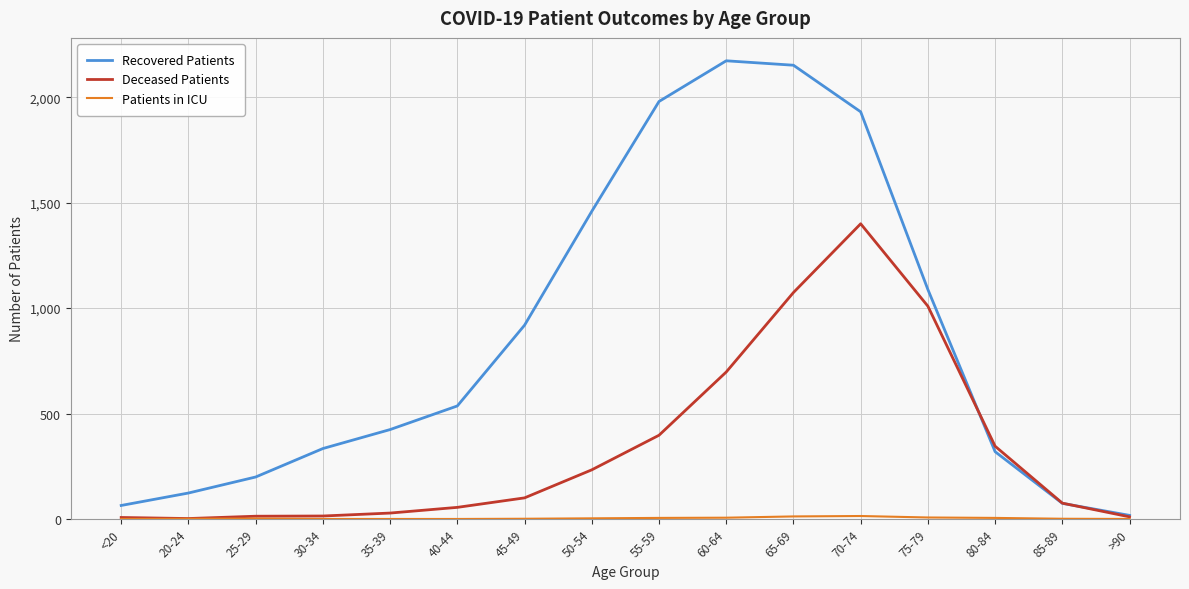

What is the maximum value for Deceased Patients?

1400